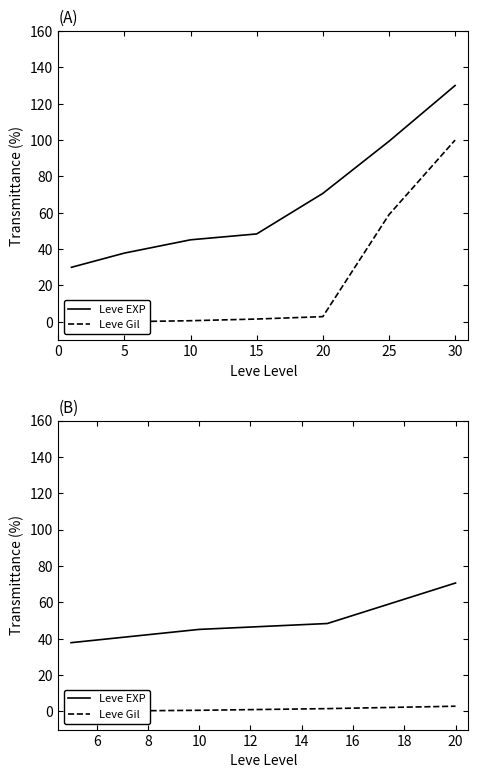

How many lines are shown in the chart?

2